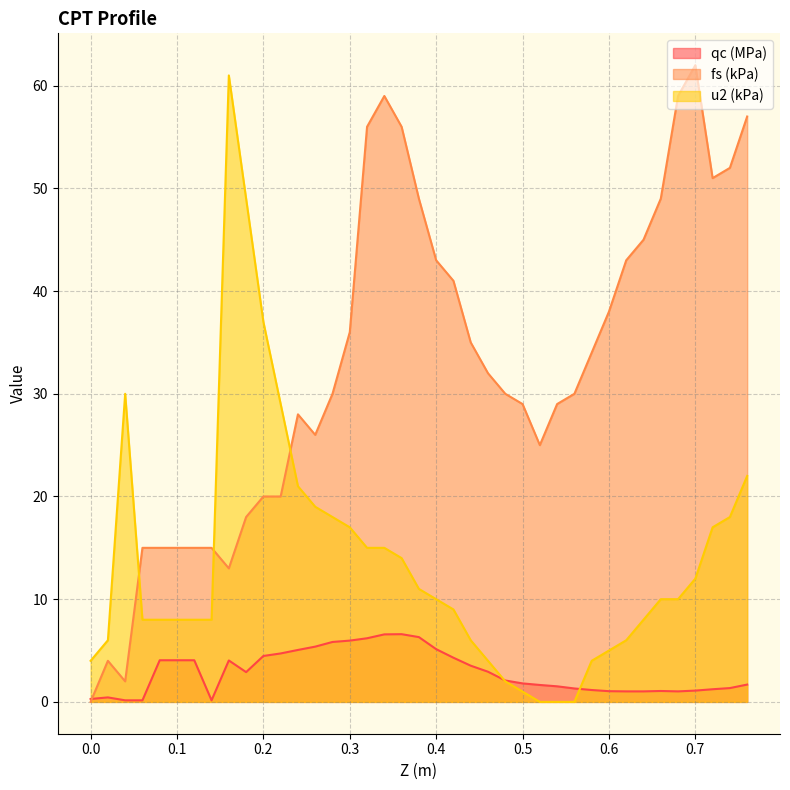

Read the fs (kPa) value at 0.16.

13.0